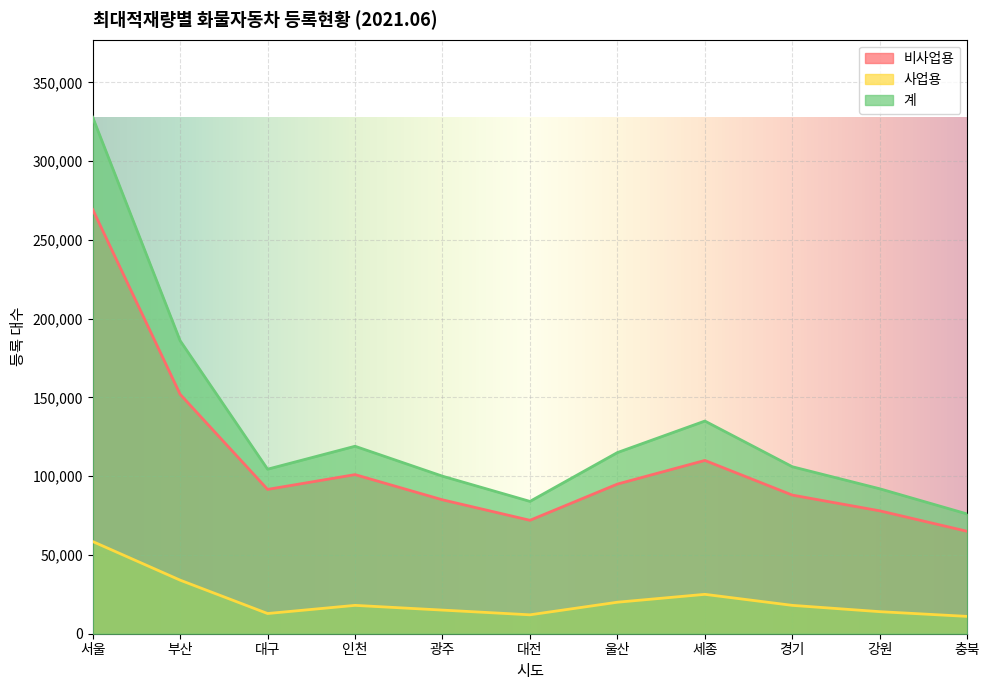

What are all the series names shown in the legend?

비사업용, 사업용, 계